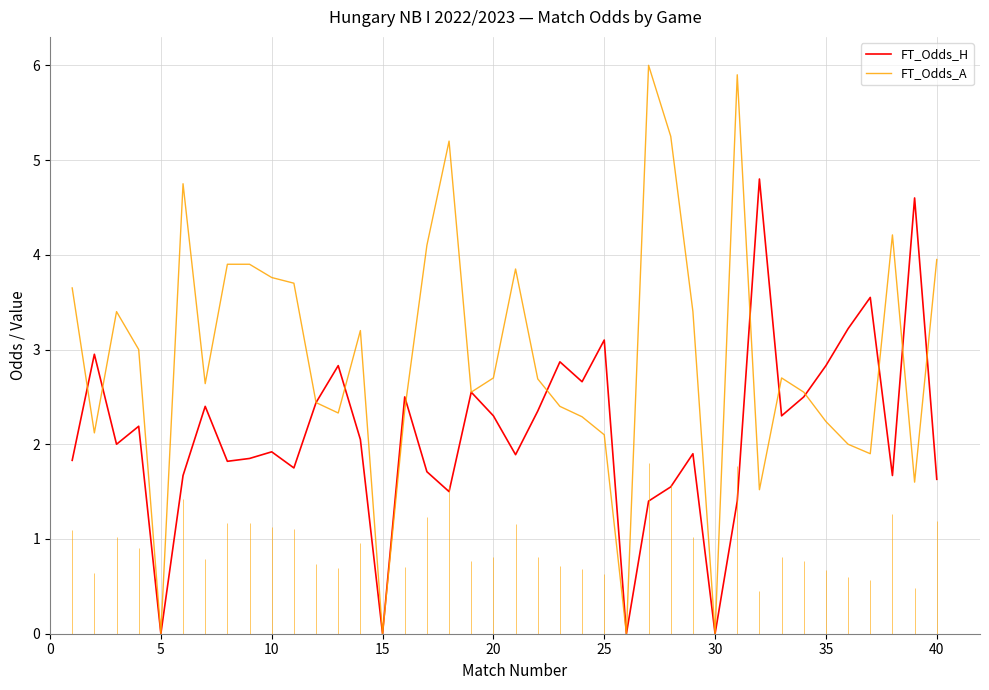

Does the chart have visible grid lines?

Yes